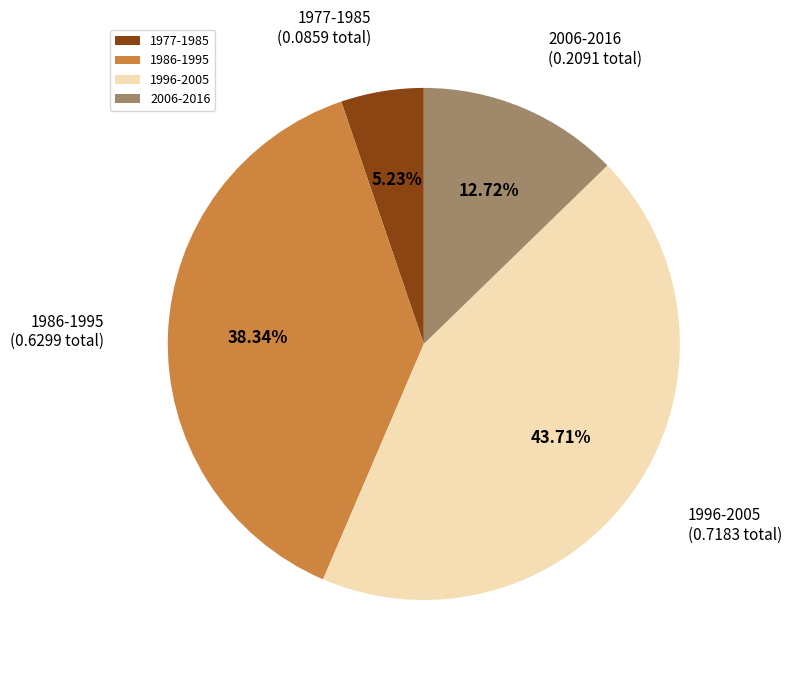

Does 1986-1995 account for over 50% of the chart?

No